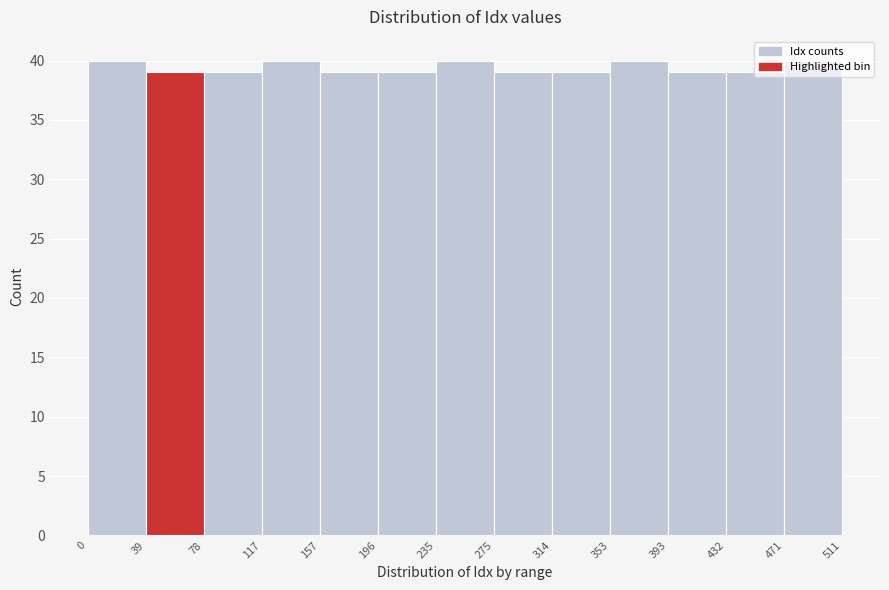

Reading left to right, list every bar in this chart as the range it spans on the x-axis followed by its height. The values are not printed on the chart, so give them approximately, as read against the axis.

0 to 39: 40
39 to 78: 39
78 to 117: 39
117 to 157: 40
157 to 196: 39
196 to 235: 39
235 to 275: 40
275 to 314: 39
314 to 353: 39
353 to 393: 40
393 to 432: 39
432 to 471: 39
471 to 511: 40